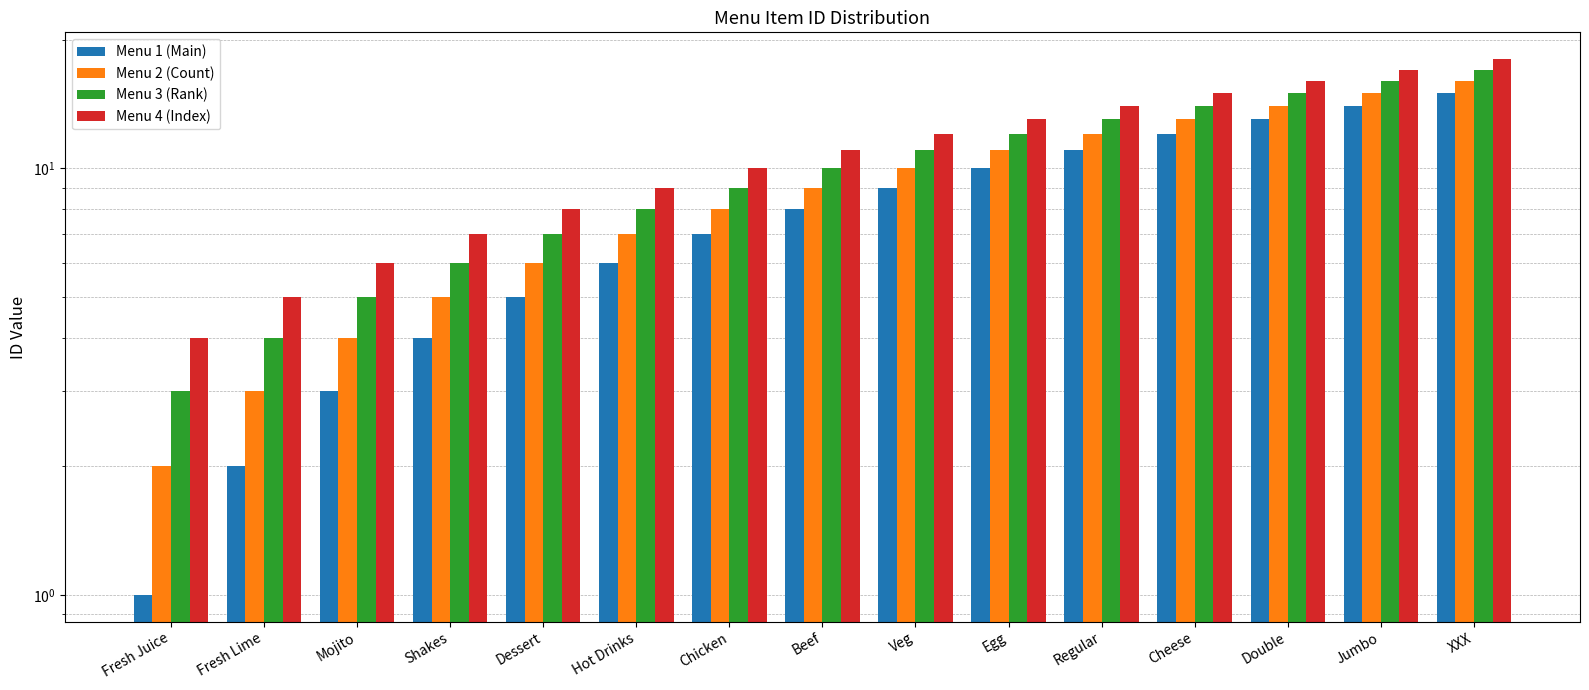

Reading left to right, list all the values displayed in this chart.

Menu 1 (Main): Fresh Juice=1	Fresh Lime=2	Mojito=3	Shakes=4	Dessert=5	Hot Drinks=6	Chicken=7	Beef=8	Veg=9	Egg=10	Regular=11	Cheese=12	Double=13	Jumbo=14	XXX=15
Menu 2 (Count): Fresh Juice=2	Fresh Lime=3	Mojito=4	Shakes=5	Dessert=6	Hot Drinks=7	Chicken=8	Beef=9	Veg=10	Egg=11	Regular=12	Cheese=13	Double=14	Jumbo=15	XXX=16
Menu 3 (Rank): Fresh Juice=3	Fresh Lime=4	Mojito=5	Shakes=6	Dessert=7	Hot Drinks=8	Chicken=9	Beef=10	Veg=11	Egg=12	Regular=13	Cheese=14	Double=15	Jumbo=16	XXX=17
Menu 4 (Index): Fresh Juice=4	Fresh Lime=5	Mojito=6	Shakes=7	Dessert=8	Hot Drinks=9	Chicken=10	Beef=11	Veg=12	Egg=13	Regular=14	Cheese=15	Double=16	Jumbo=17	XXX=18